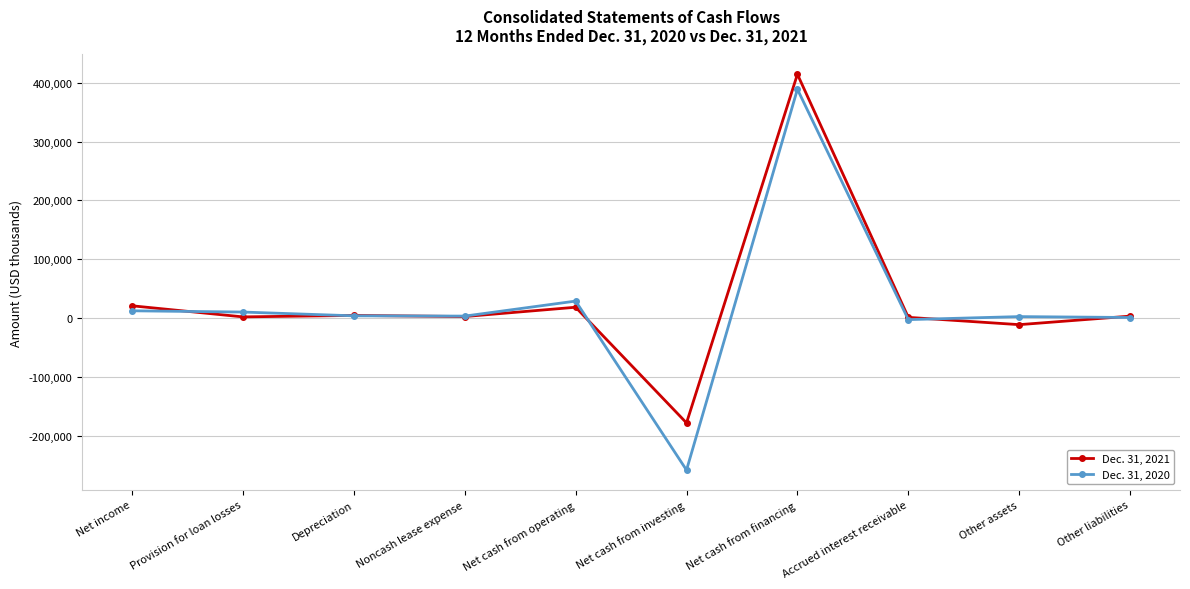

Rank the series by their average value, from lowest to highest.

Dec. 31, 2020, Dec. 31, 2021